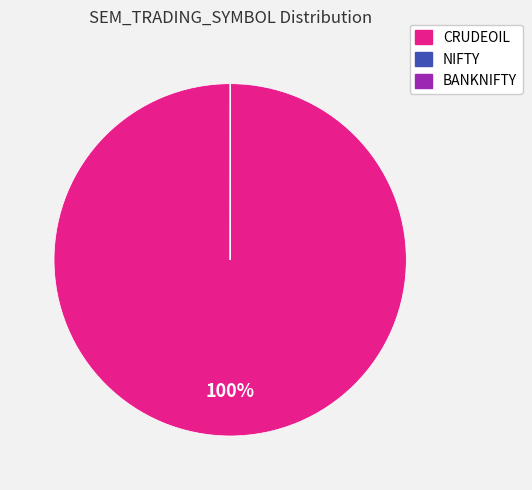

To the nearest percent, what is the difference between the largest and smallest slice percentages?

100%